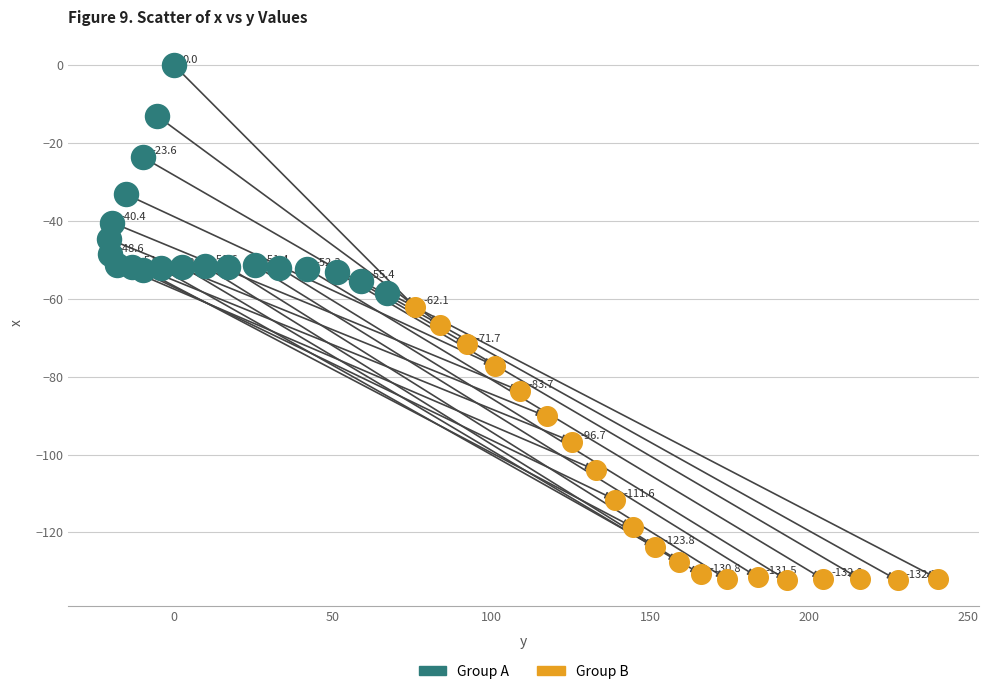

Which series has the widest spread of Y values?

Group B